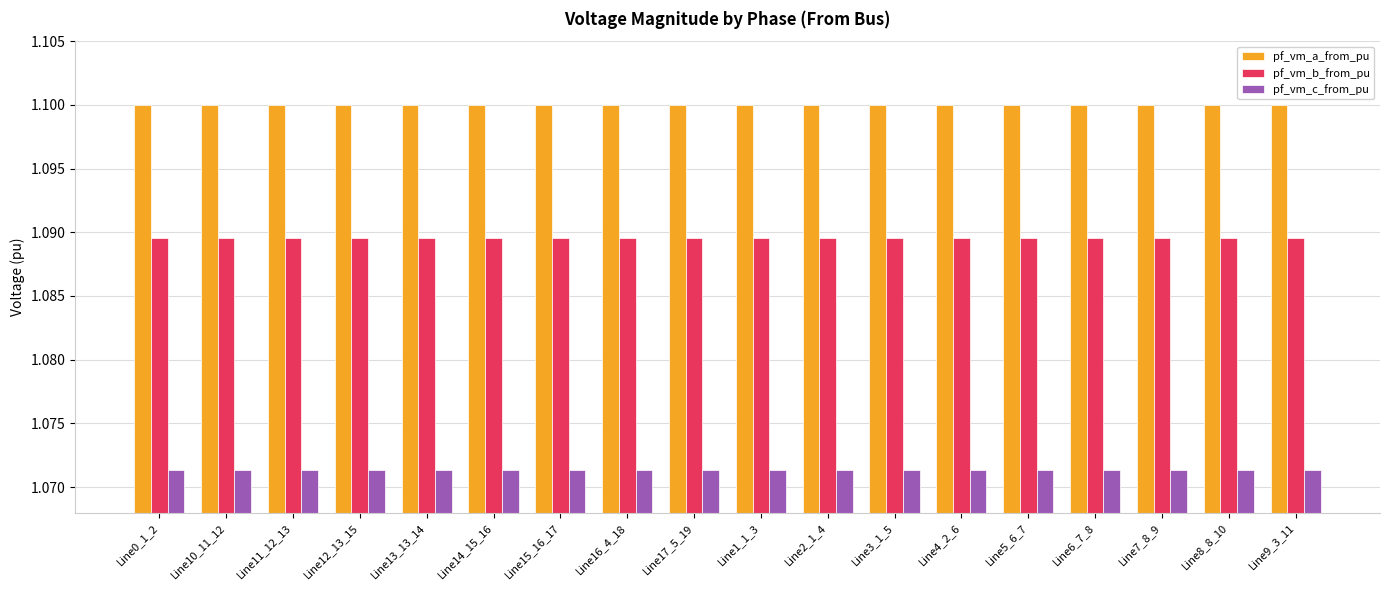

What is the label of the 18th bar from the left?

Line9_3_11